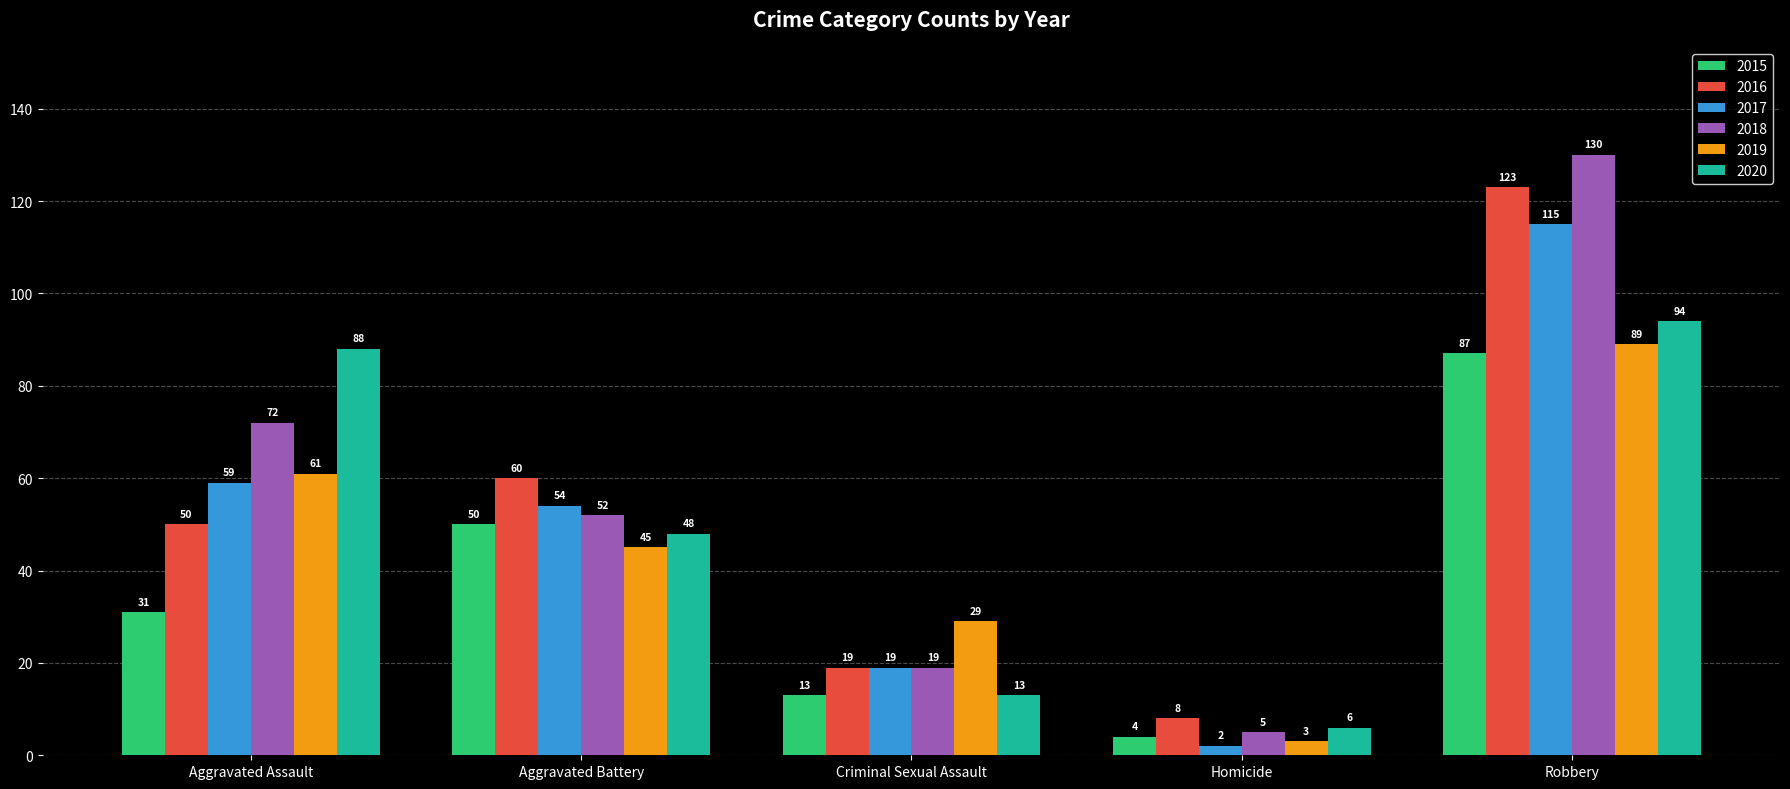

Reading left to right, list all the values displayed in this chart.

2015: Aggravated Assault=31	Aggravated Battery=50	Criminal Sexual Assault=13	Homicide=4	Robbery=87
2016: Aggravated Assault=50	Aggravated Battery=60	Criminal Sexual Assault=19	Homicide=8	Robbery=123
2017: Aggravated Assault=59	Aggravated Battery=54	Criminal Sexual Assault=19	Homicide=2	Robbery=115
2018: Aggravated Assault=72	Aggravated Battery=52	Criminal Sexual Assault=19	Homicide=5	Robbery=130
2019: Aggravated Assault=61	Aggravated Battery=45	Criminal Sexual Assault=29	Homicide=3	Robbery=89
2020: Aggravated Assault=88	Aggravated Battery=48	Criminal Sexual Assault=13	Homicide=6	Robbery=94